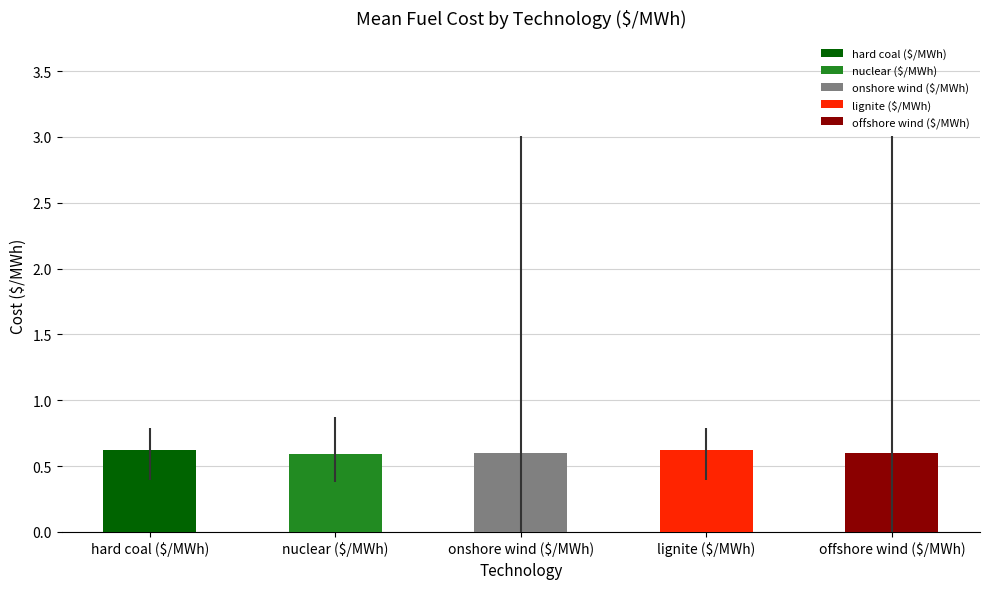

Does the chart contain stacked bars?

No